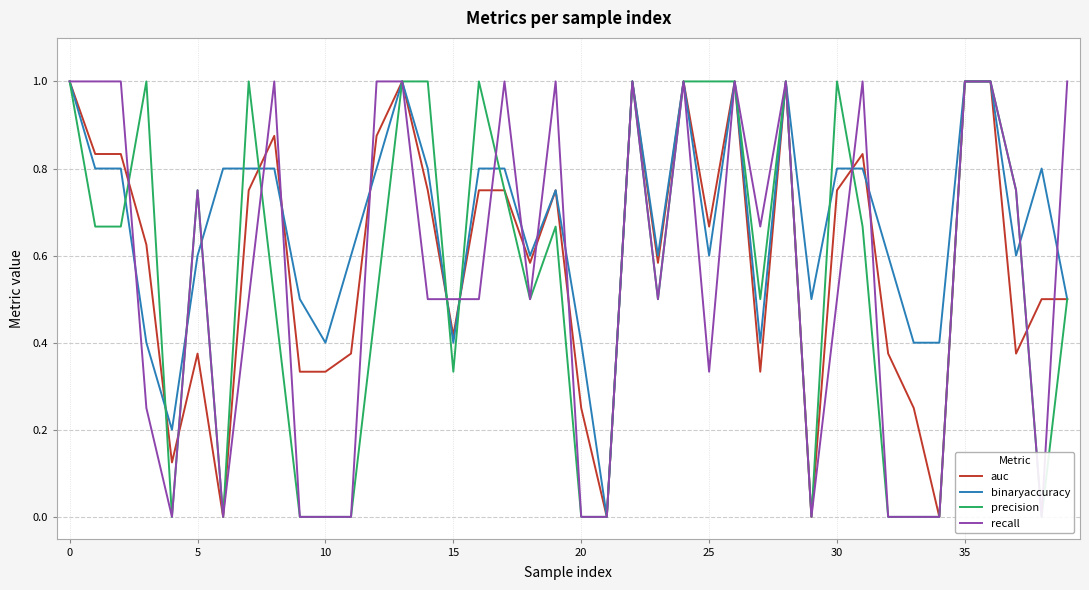

What is the sum of all recall values?

22.3